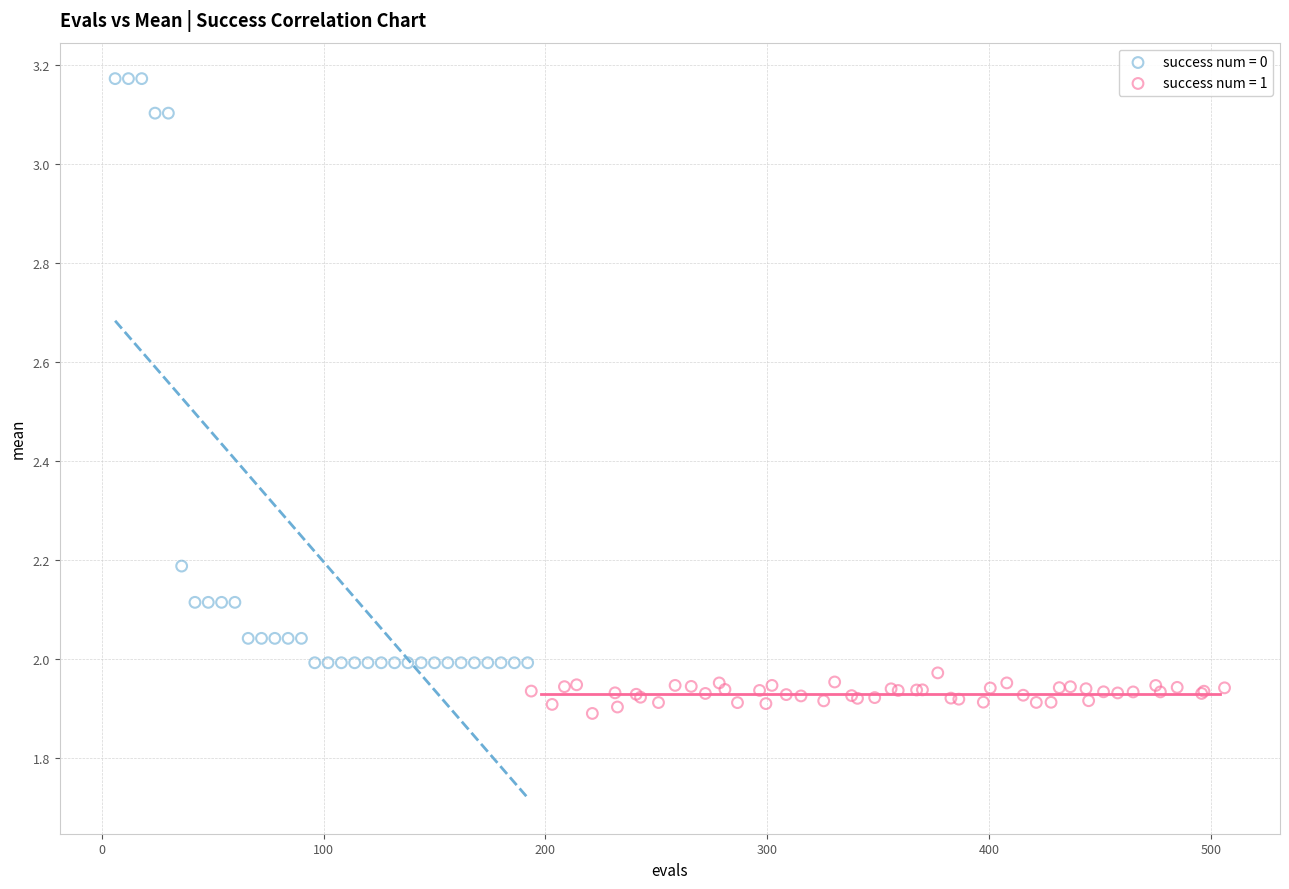

Which series contains the lowest Y value?

success num = 1